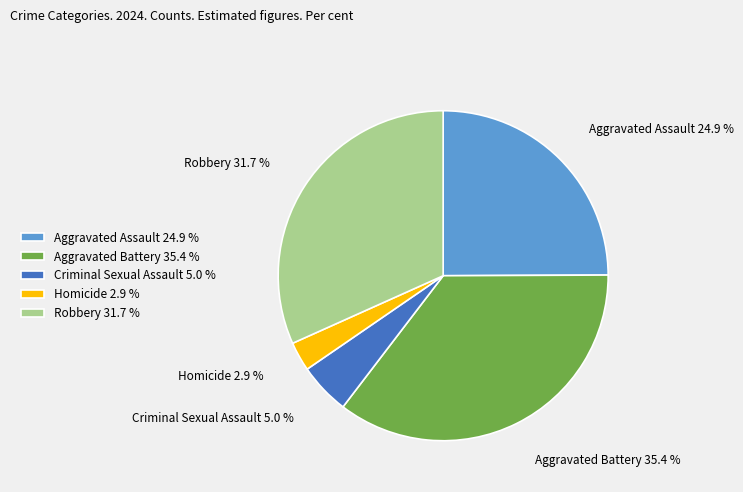

Between Aggravated Battery and Aggravated Assault, which is larger?

Aggravated Battery